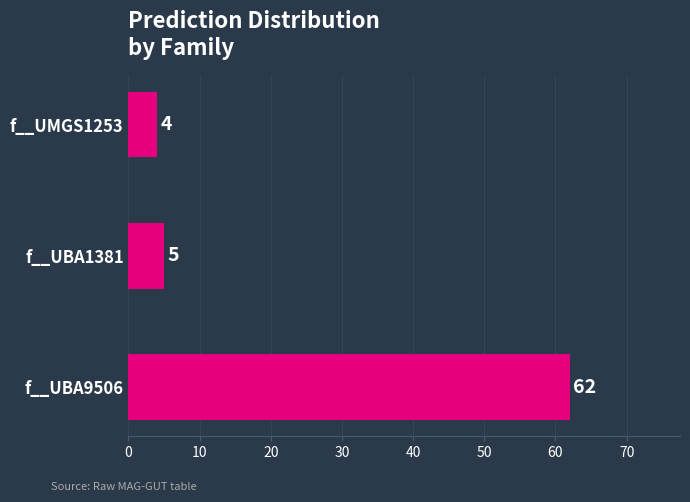

Reading bottom to top, what are all the values shown in this chart?

62	5	4